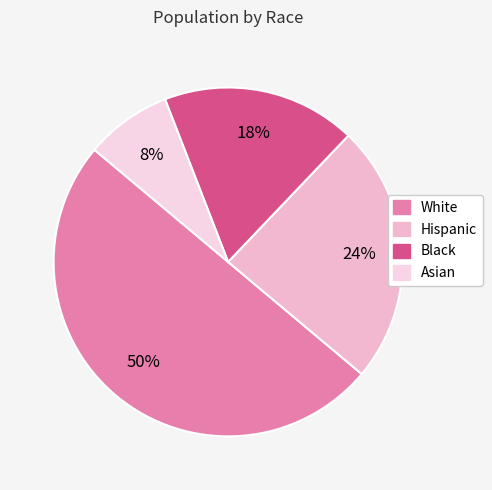

Between Black and White, which is larger?

White